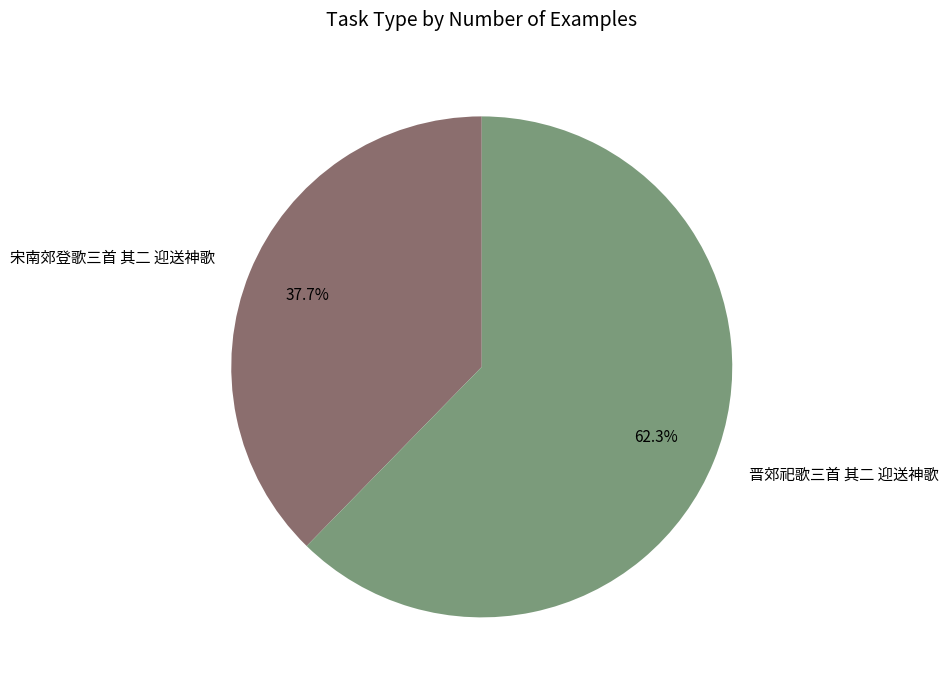

What is the largest slice in the pie chart?

晋郊祀歌三首 其二 迎送神歌